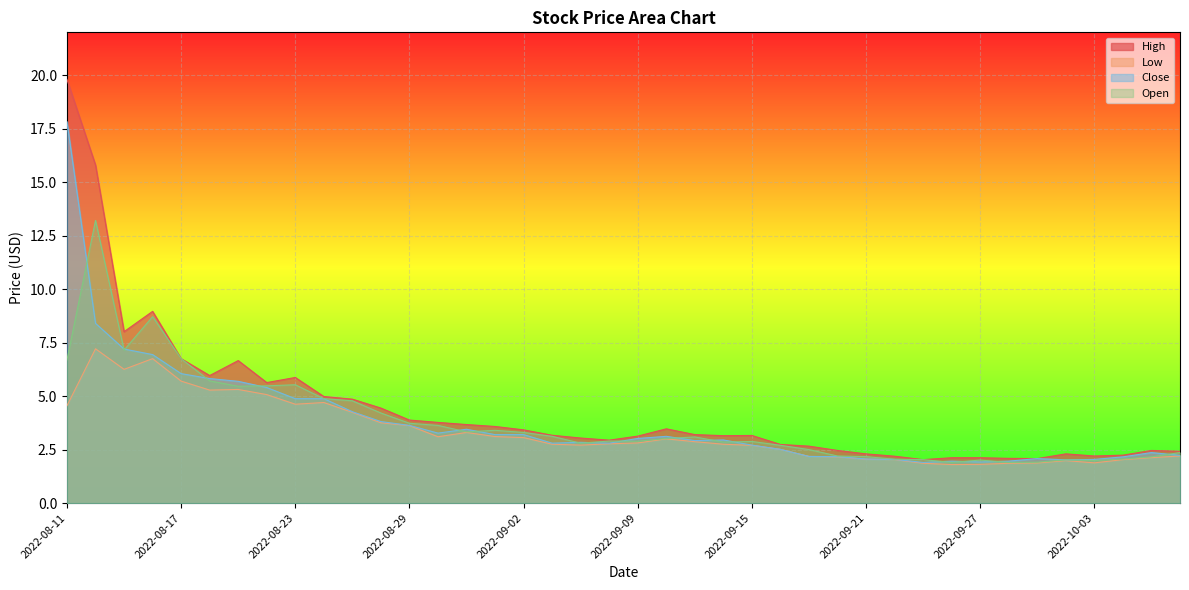

At which category does High reach its first local valley?

2022-08-15